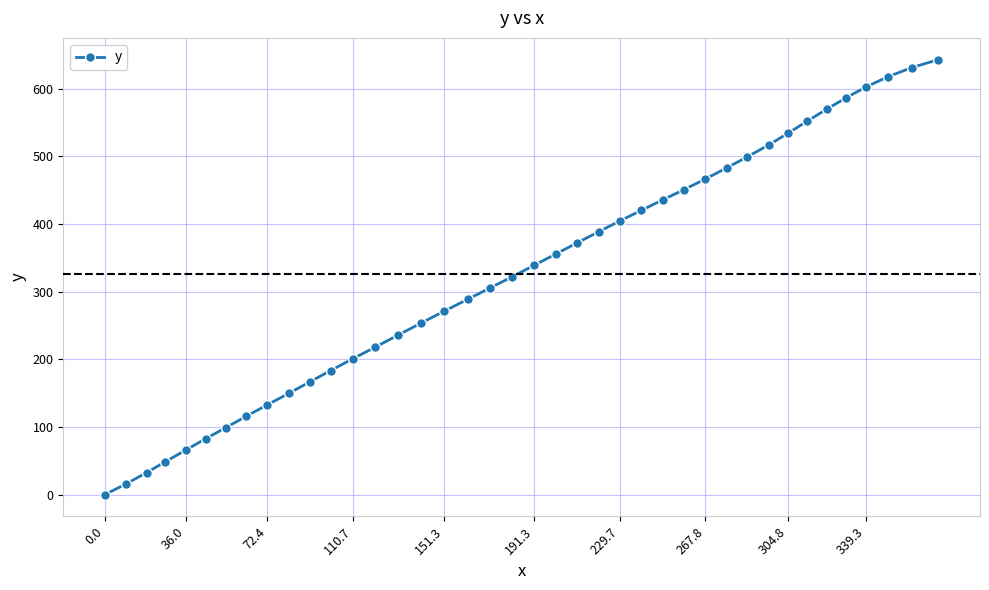

True or false: the data has more than 2 interior local peaks.

False